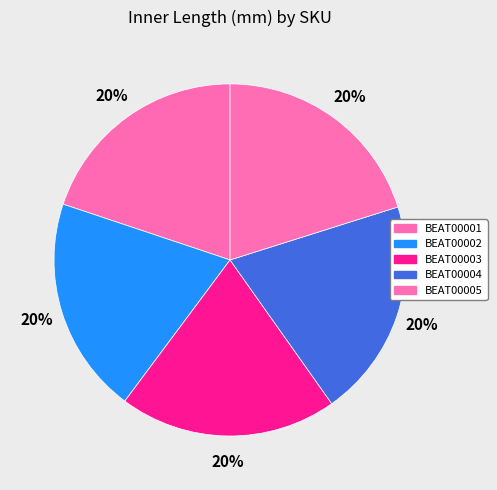

What is the smallest slice in the pie chart?

BEAT00001